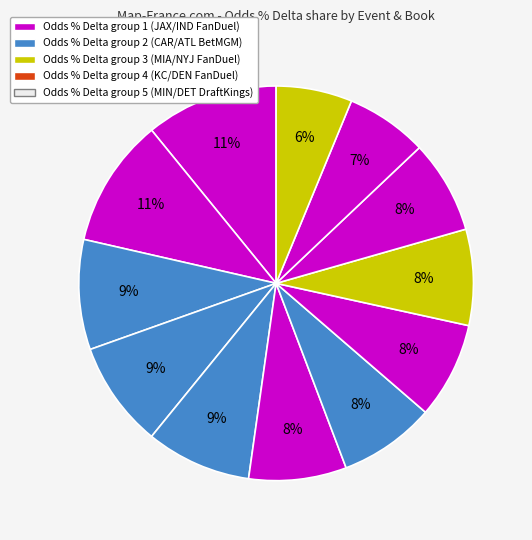

How many segments does this pie chart have?

12